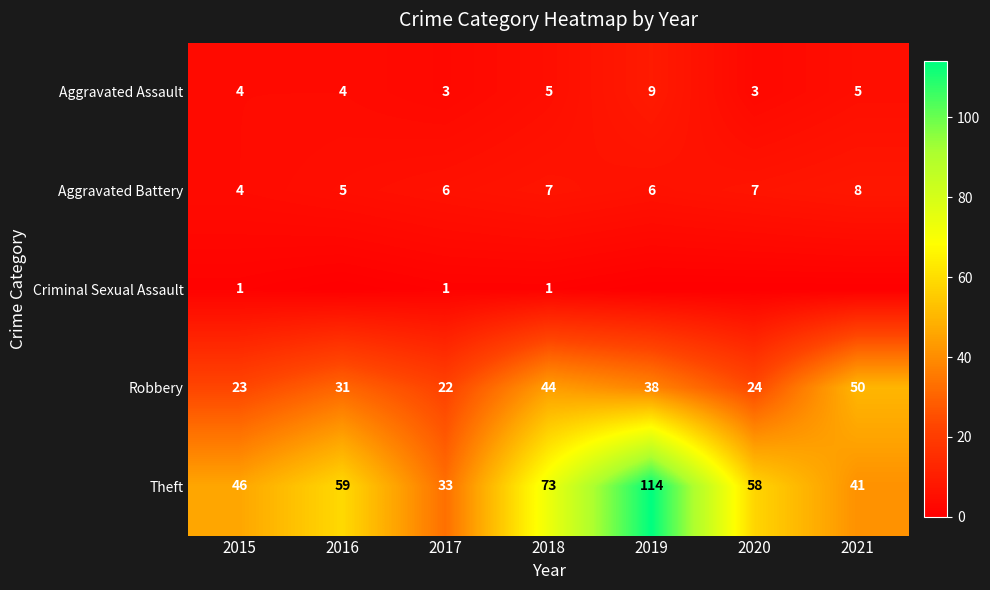

Which has a higher value, 2016 or 2018?

2018